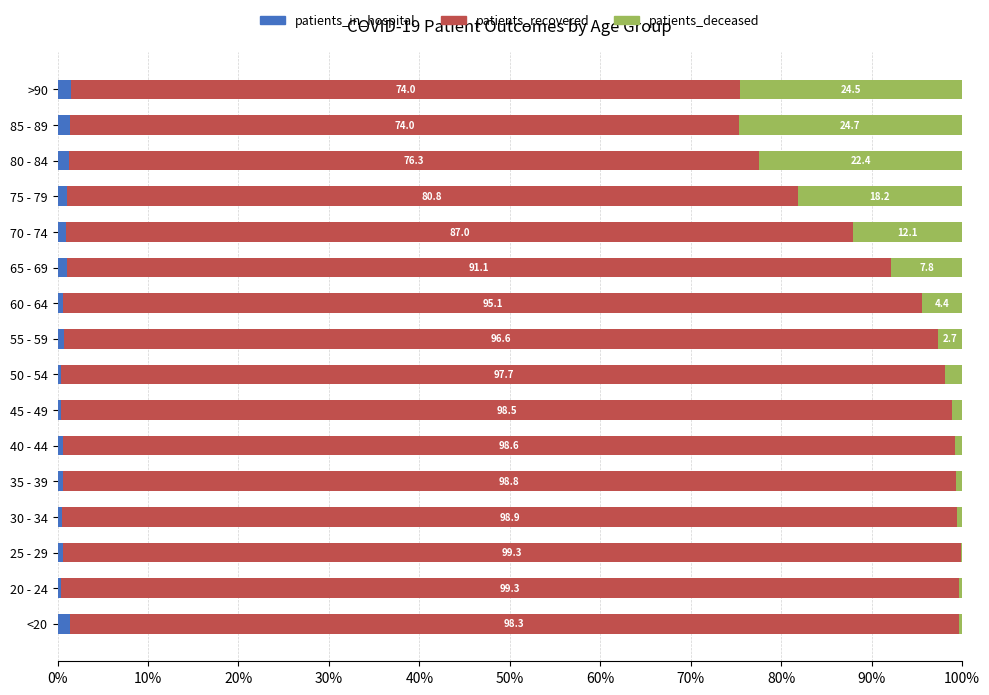

What is the sum of the patients_in_hospital values at 80 - 84 and 70 - 74?

2.3